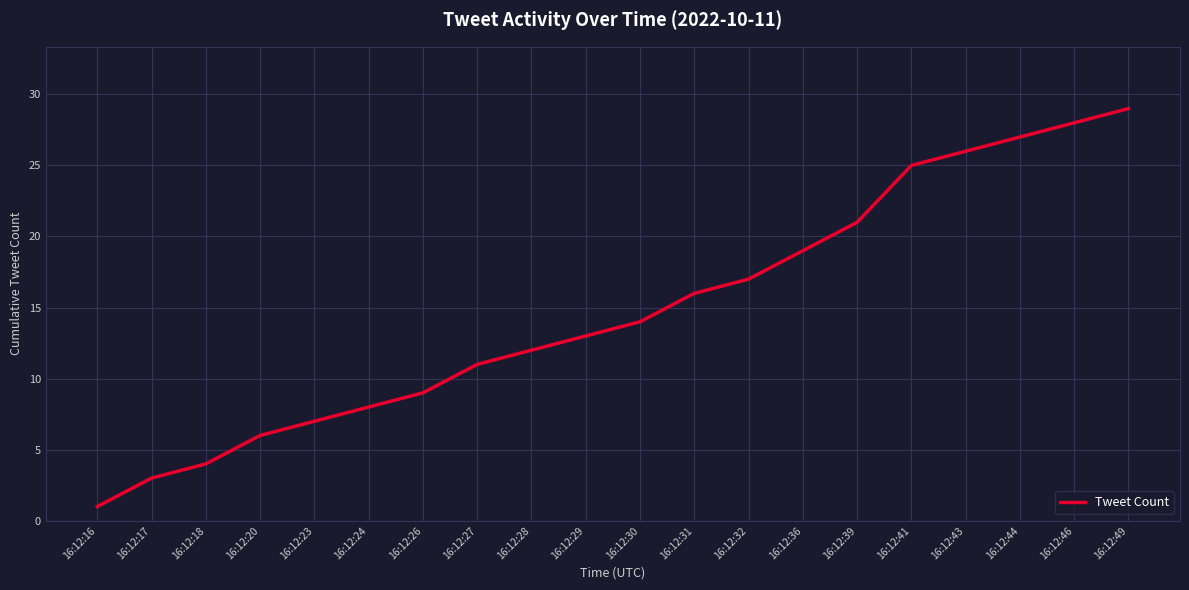

Does the chart display data point markers on the line(s)?

No